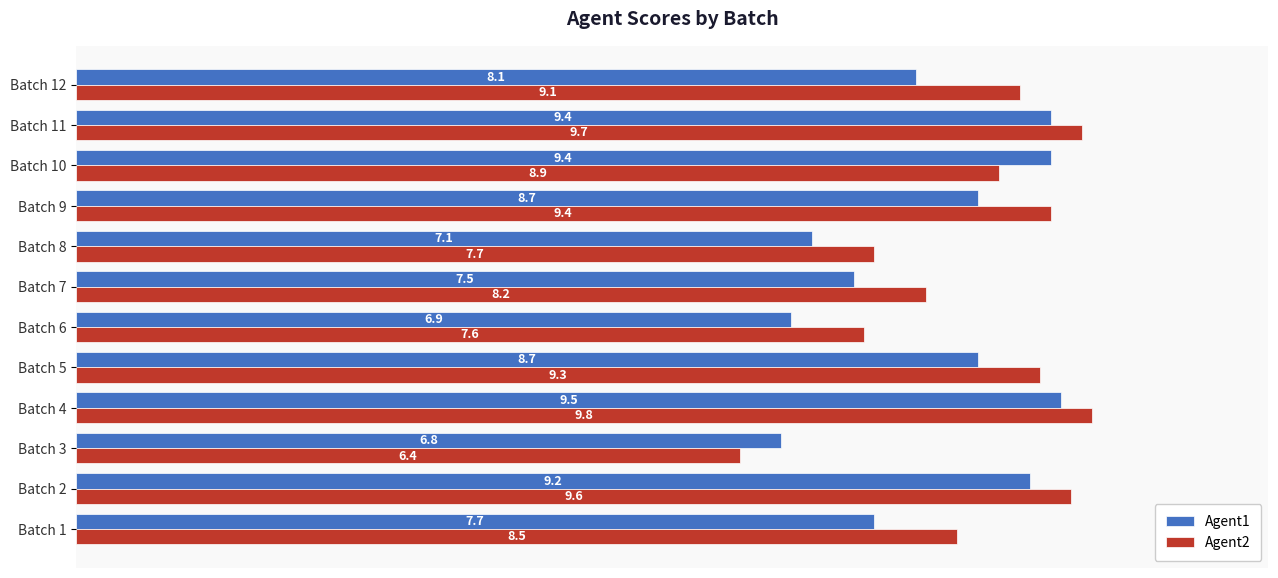

The Agent2 series shows 15.7 at Batch 2. True or false?

False